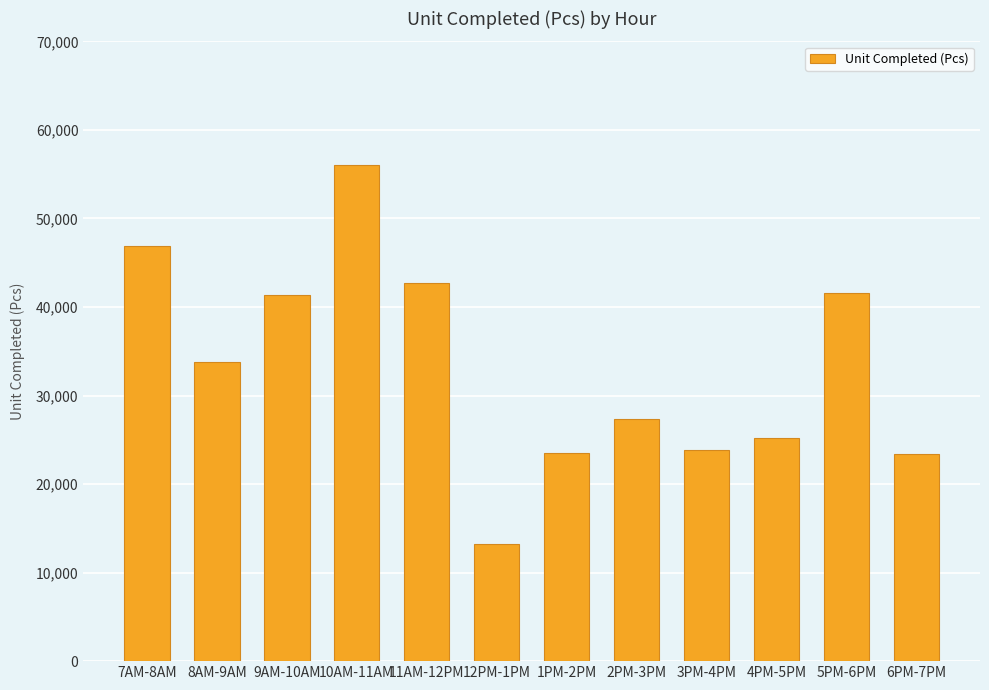

The value at 11AM-12PM is 42700. True or false?

True